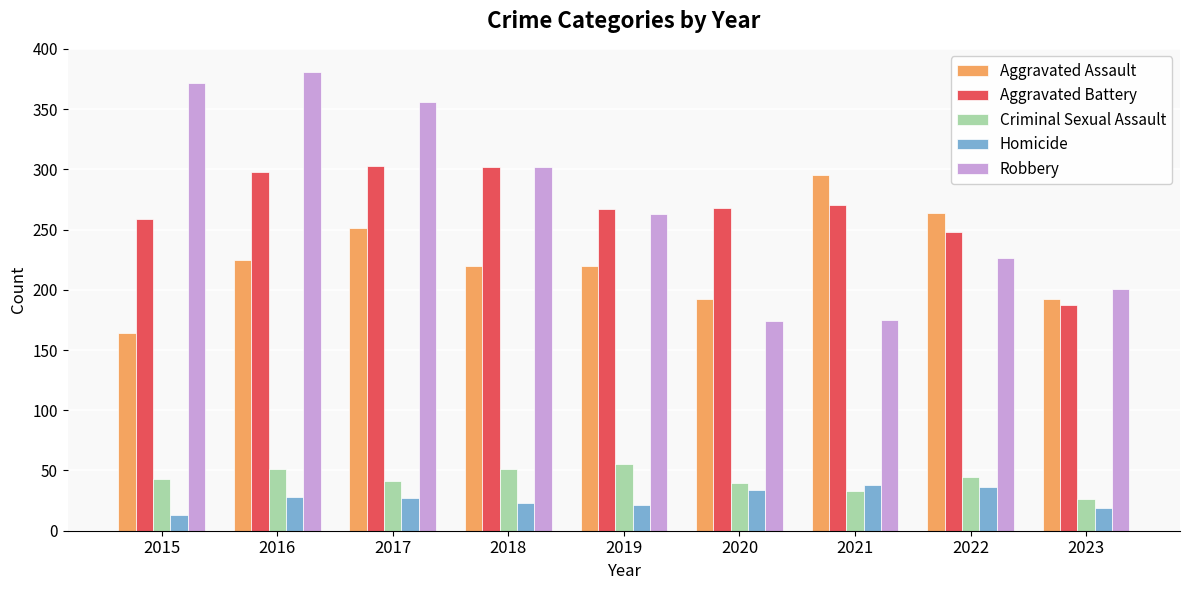

What is the total value across all series at 2022?

819